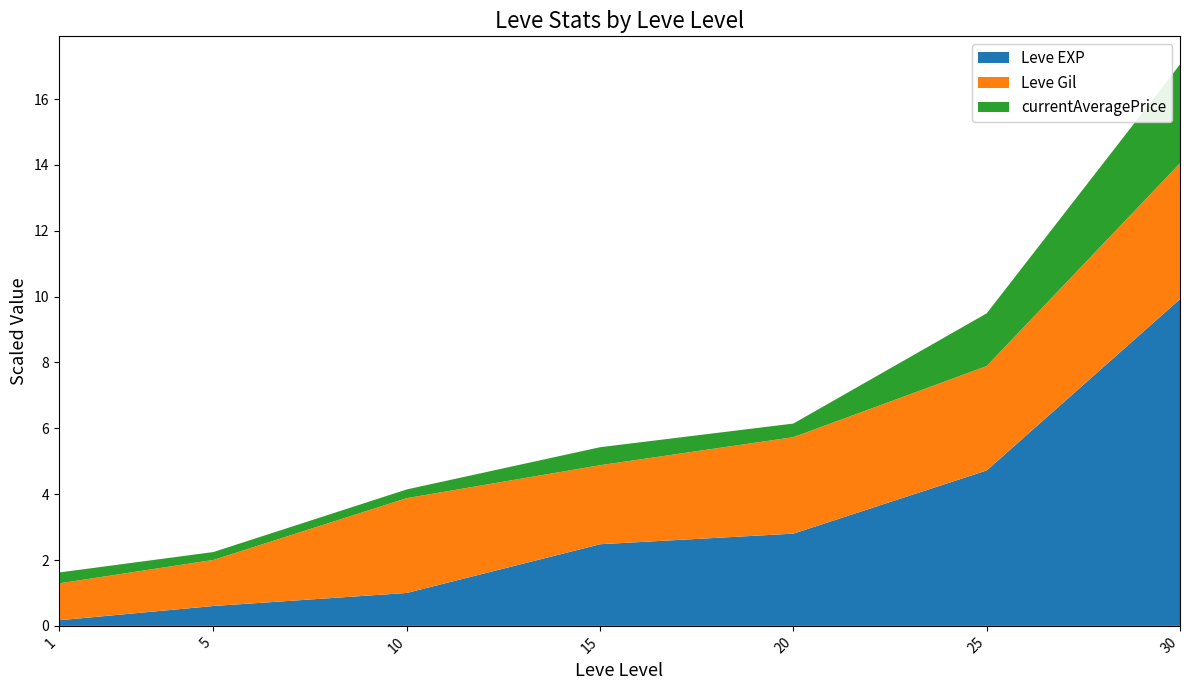

Reading left to right, list all the values displayed in this chart.

Leve EXP: 1690	6030	9990	24790	28010	47200	99220
Leve Gil: 112	140	288	240	293	317	413
currentAveragePrice: 3307	2395	2647	5468	4133	16013	30000